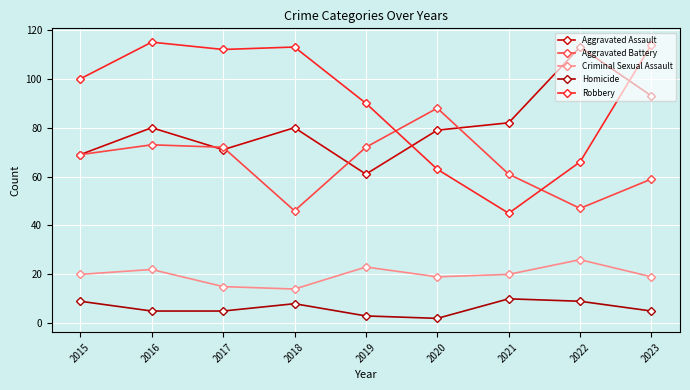

True or false: Homicide has more than 0 points higher than both neighbors.

True